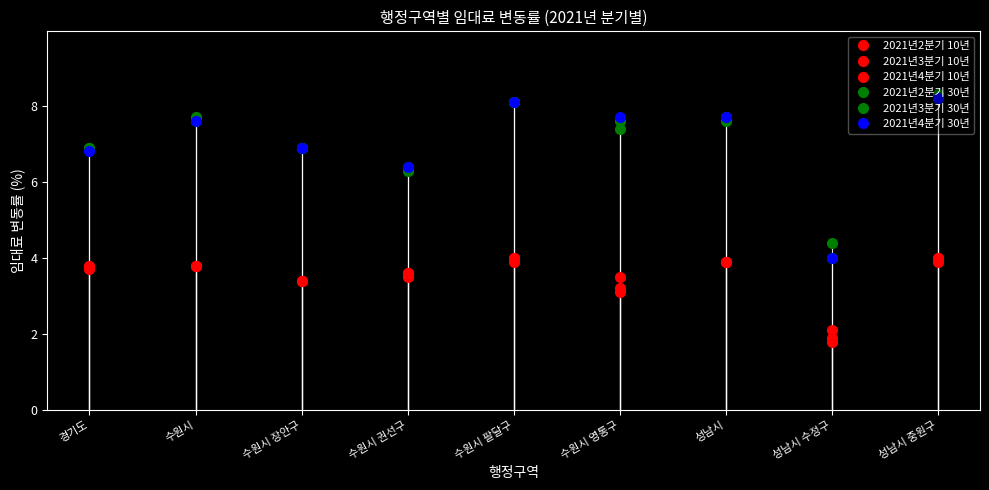

Does the chart have visible grid lines?

No